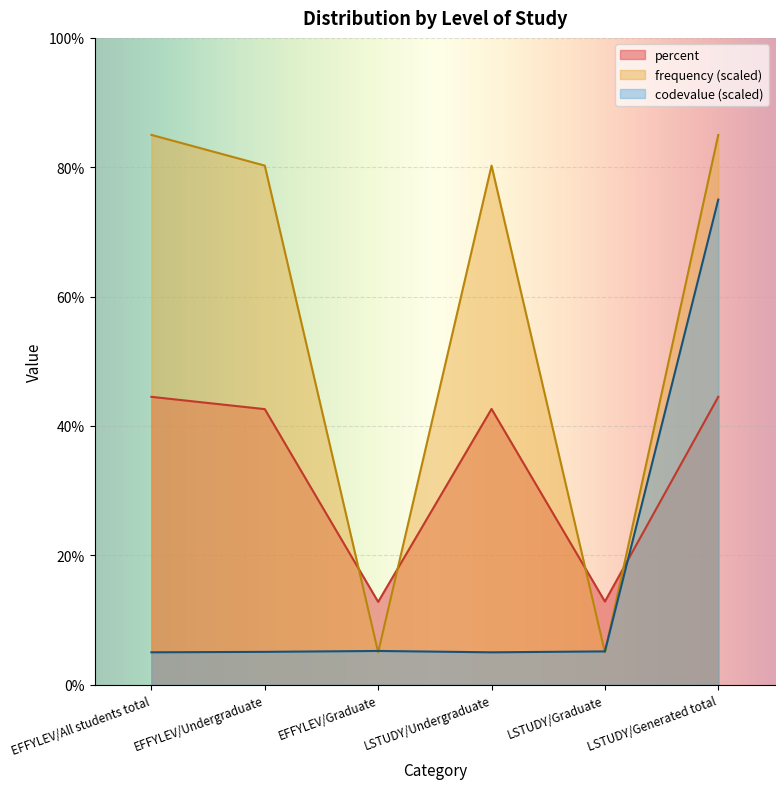

How many data points in frequency are above 80?

4